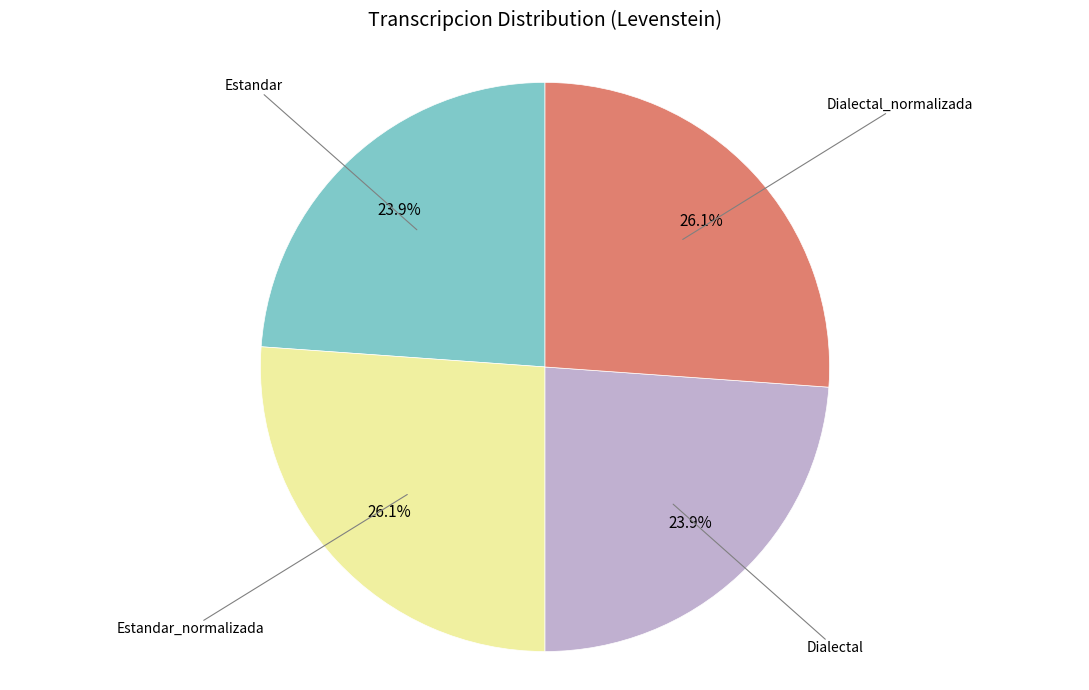

Is there any slice that represents more than half of the pie?

No